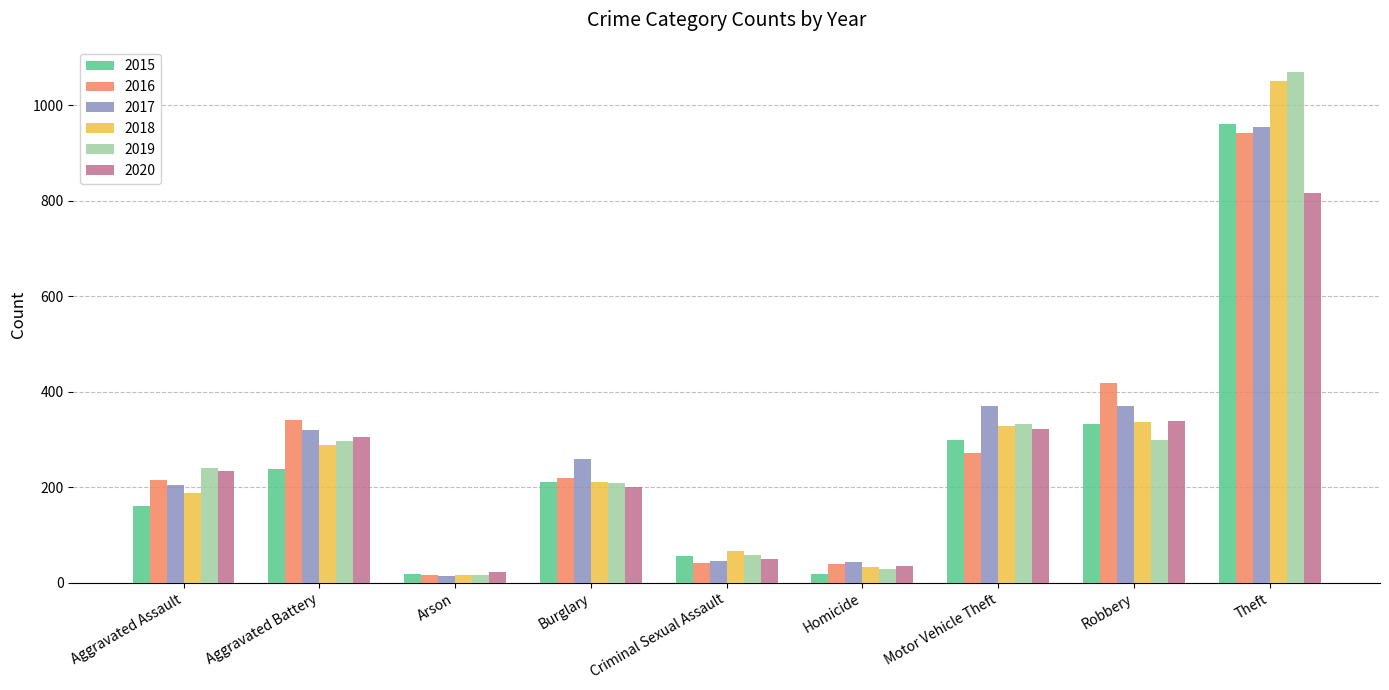

Is it true that 2020 equals 816 at Theft?

True